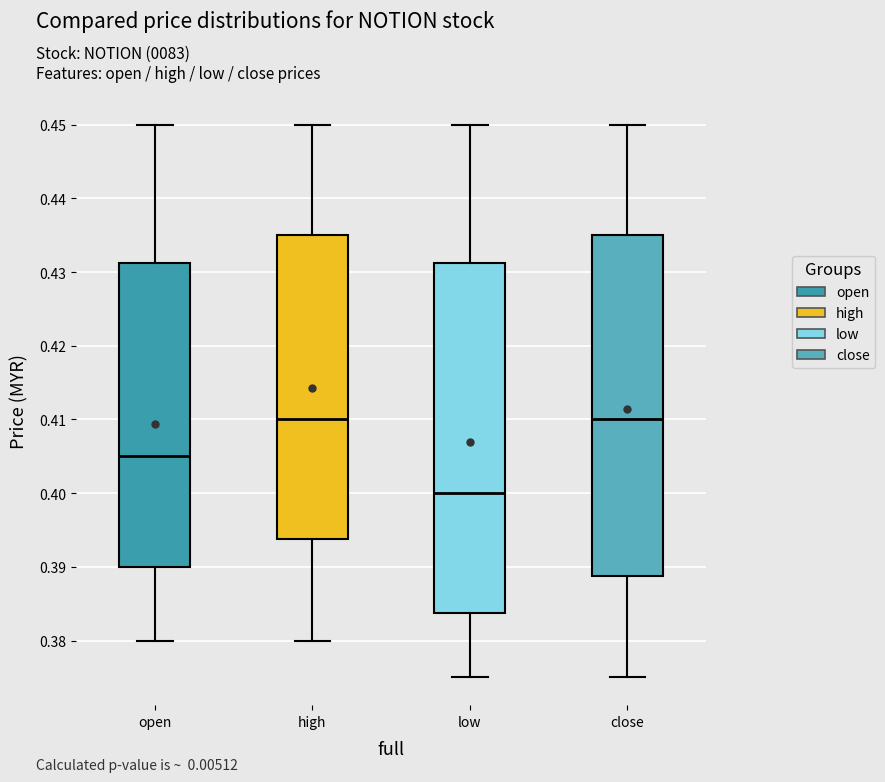

Comparing the boxes themselves (not the whiskers), which one is the tallest?

low